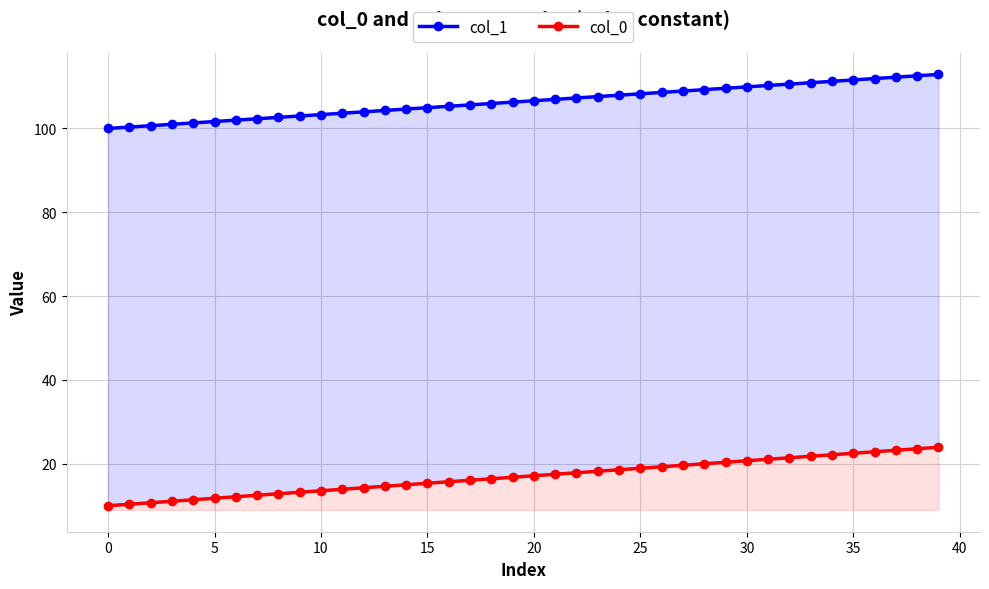

True or false: col_1 has a value of 173.8 at 13.

False